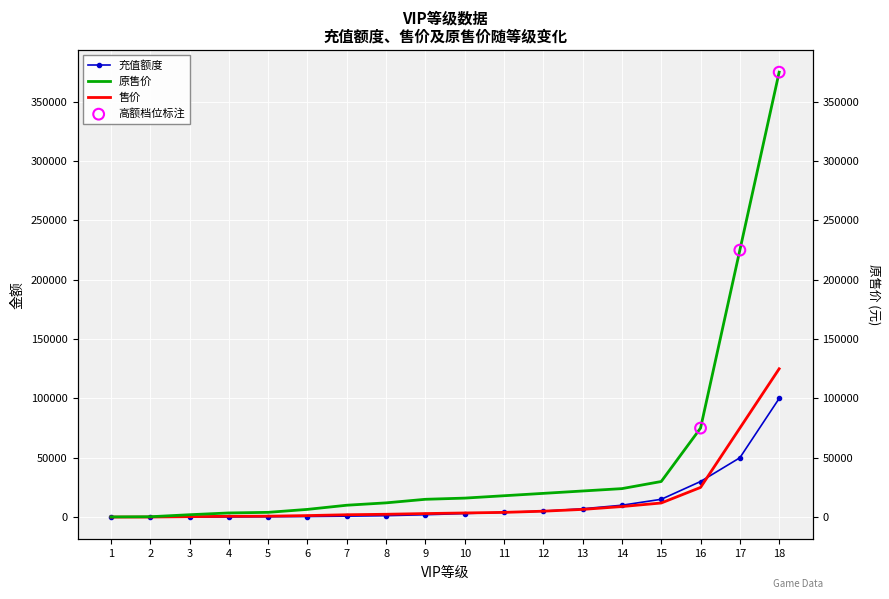

At how many categories does at least one series exceed 341046?

1